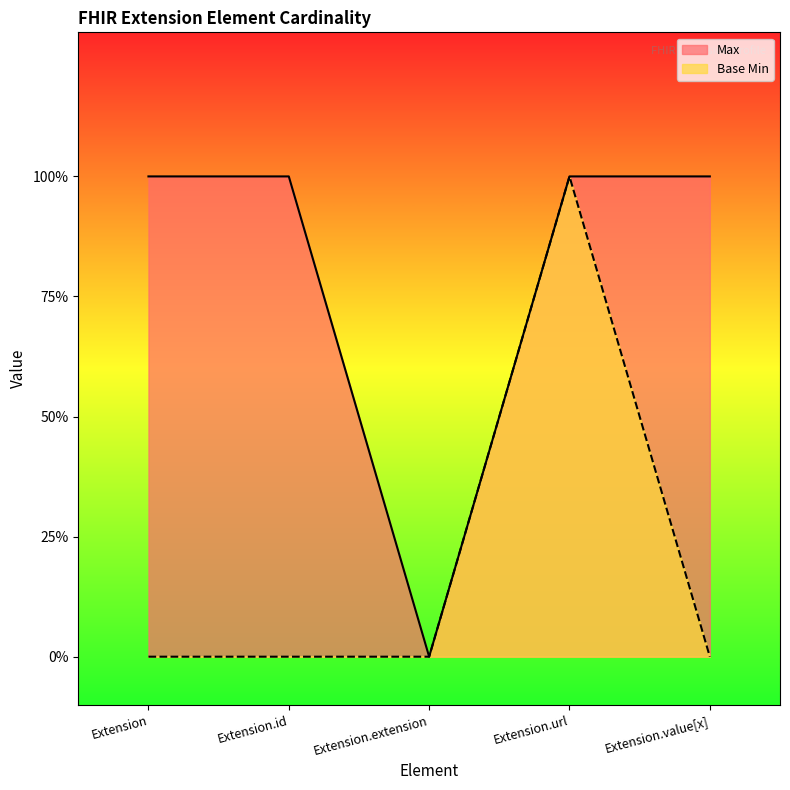

How many interior local peaks does the Base Min series have?

1